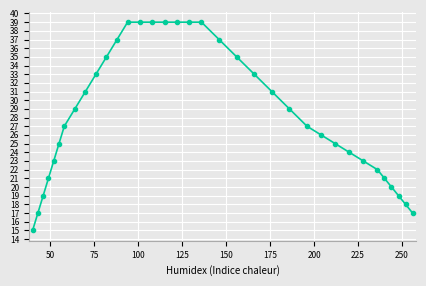

Reading left to right, extract all data points from this chart.

15	17	19	21	23	25	27	29	31	33	35	37	39	39	39	39	39	39	39	37	35	33	31	29	27	26	25	24	23	22	21	20	19	18	17